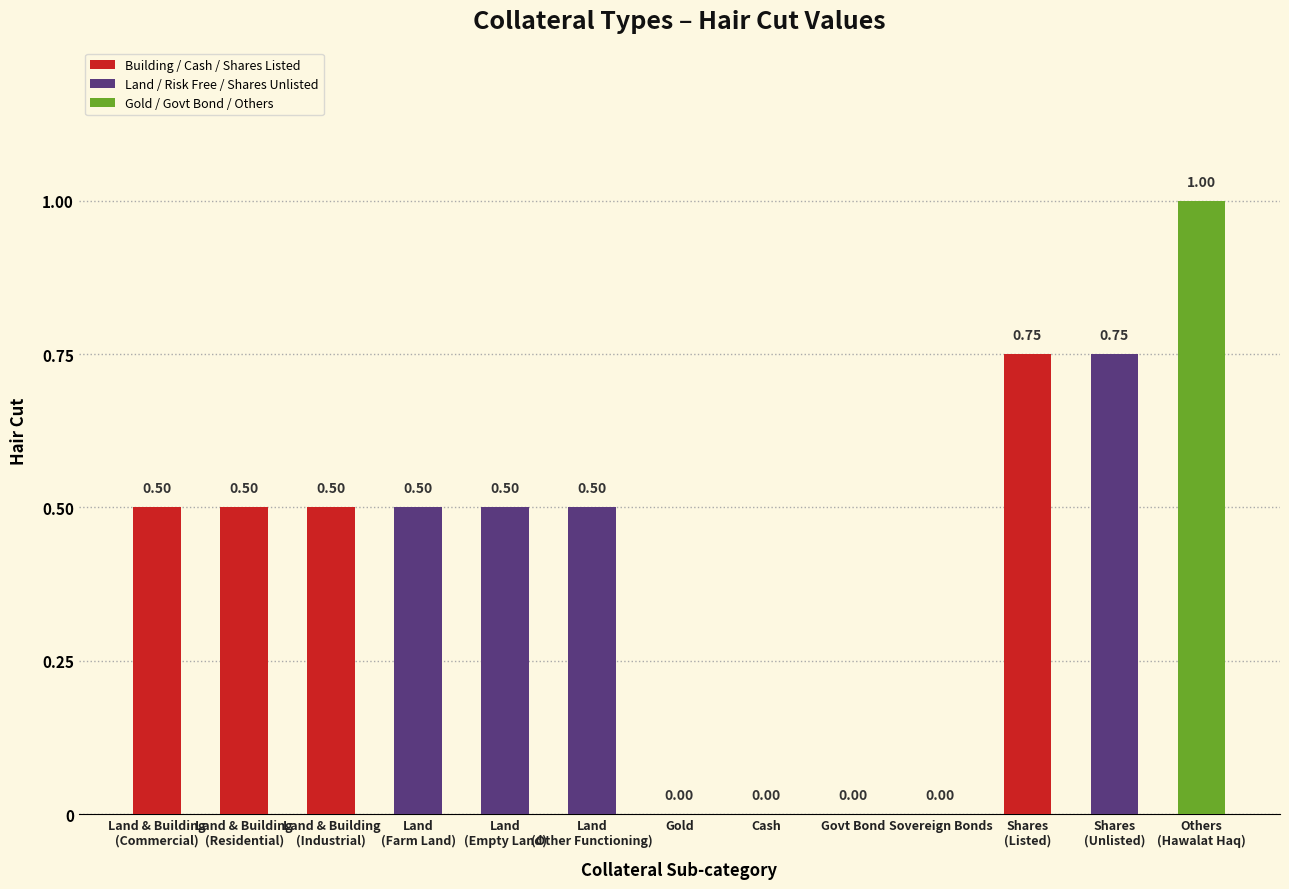

What is the sum of all values?

5.5